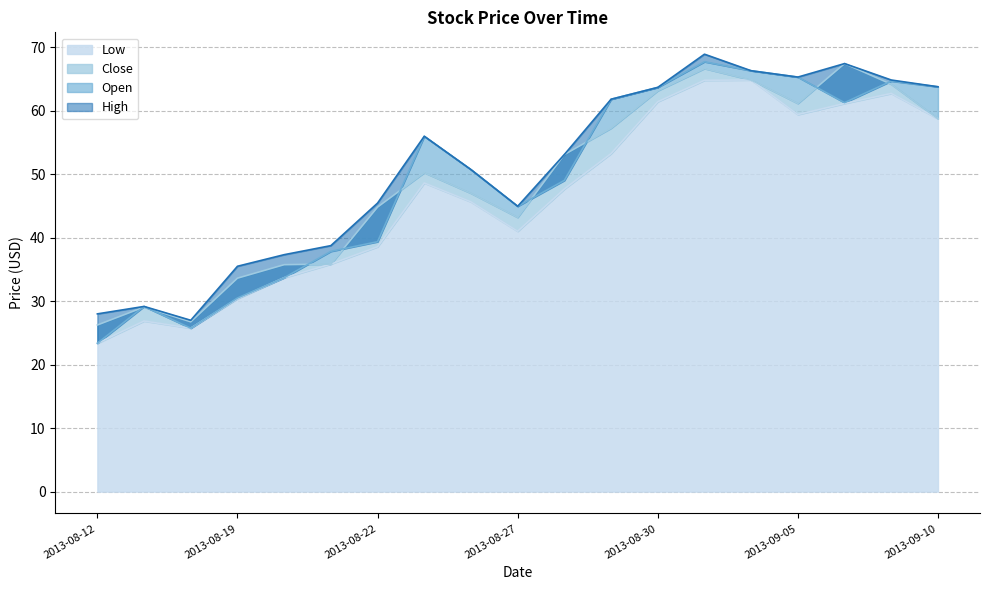

True or false: High has more than 1 interior local peaks.

True